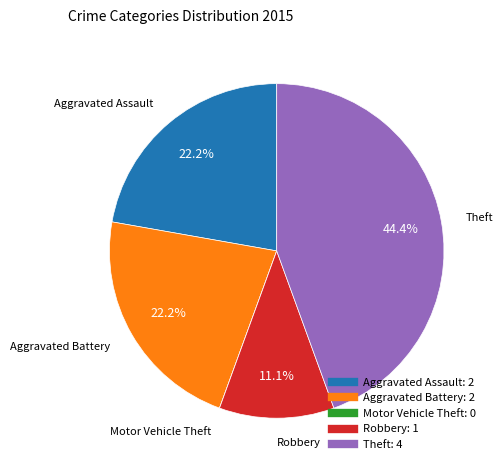

What portion of the pie excludes Aggravated Battery?

77.8%